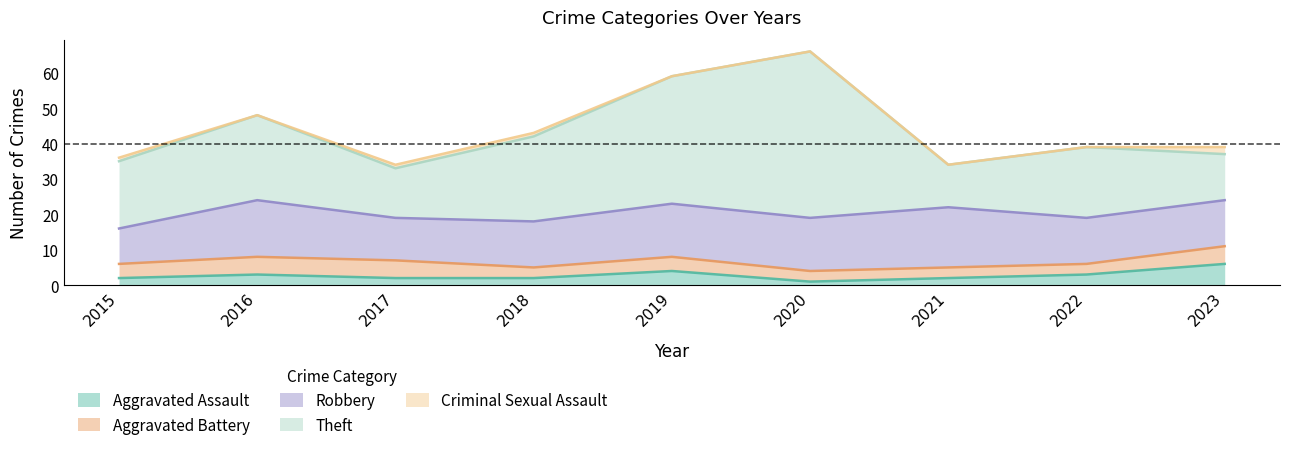

What is the difference between the Criminal Sexual Assault values at 2016 and 2017?

1